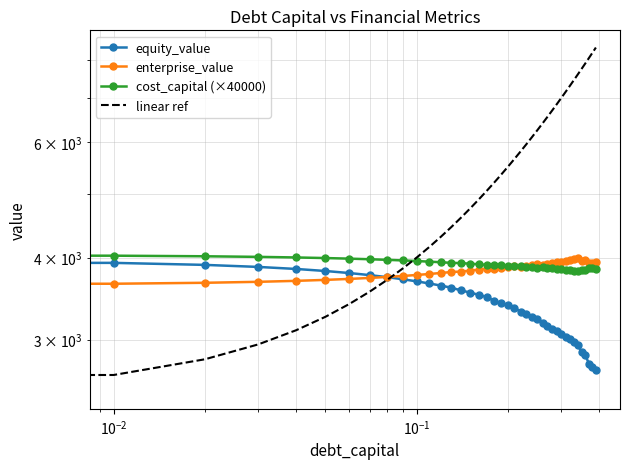

What are all the series names shown in the legend?

equity_value, enterprise_value, cost_capital (×40000), linear ref